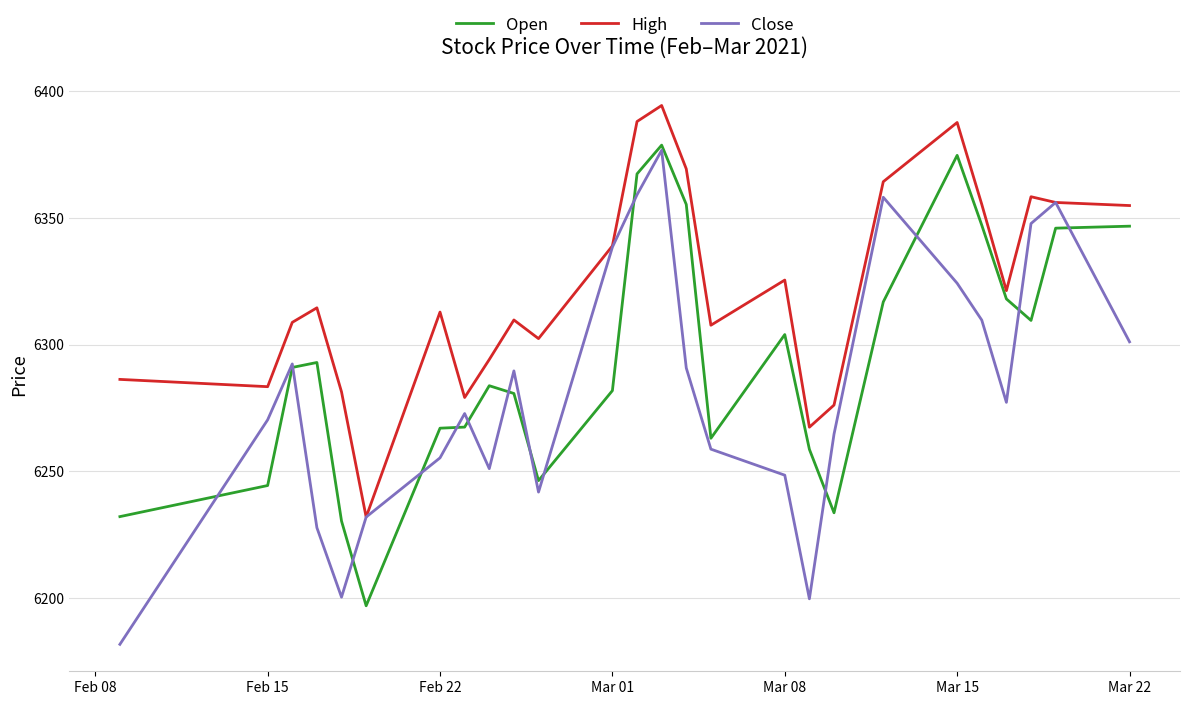

What are all the series names shown in the legend?

Open, High, Close